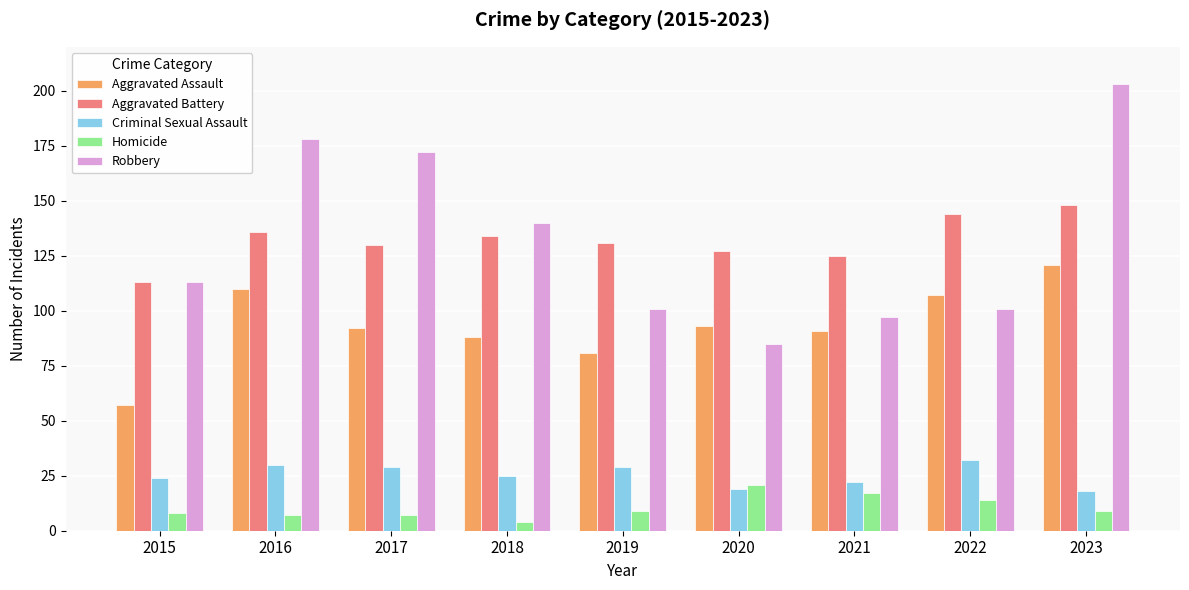

Count the number of categories in the chart.

9